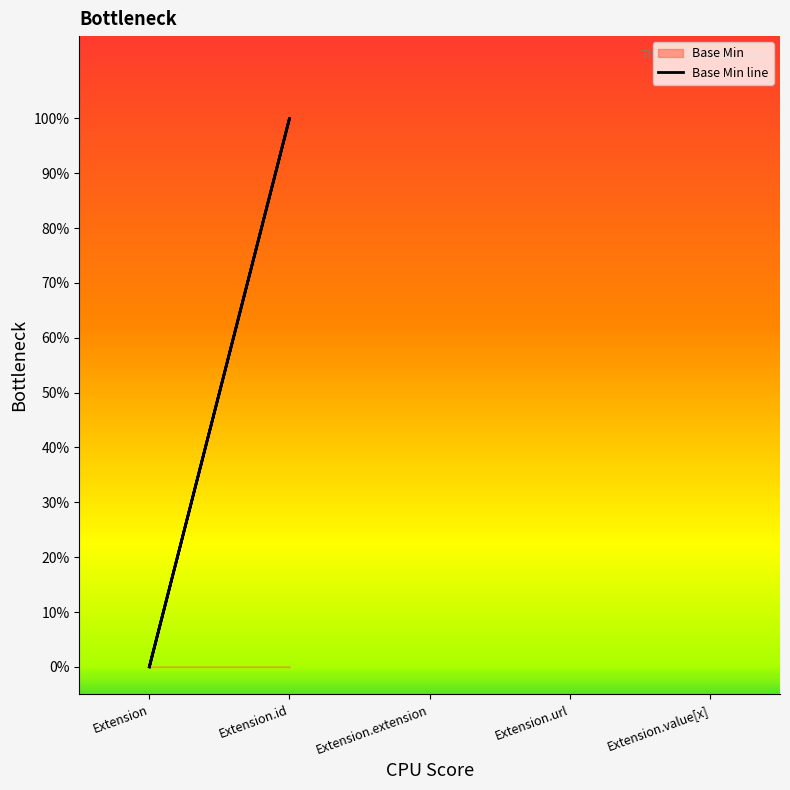

True or false: there are more than 1 points higher than both neighbors.

False